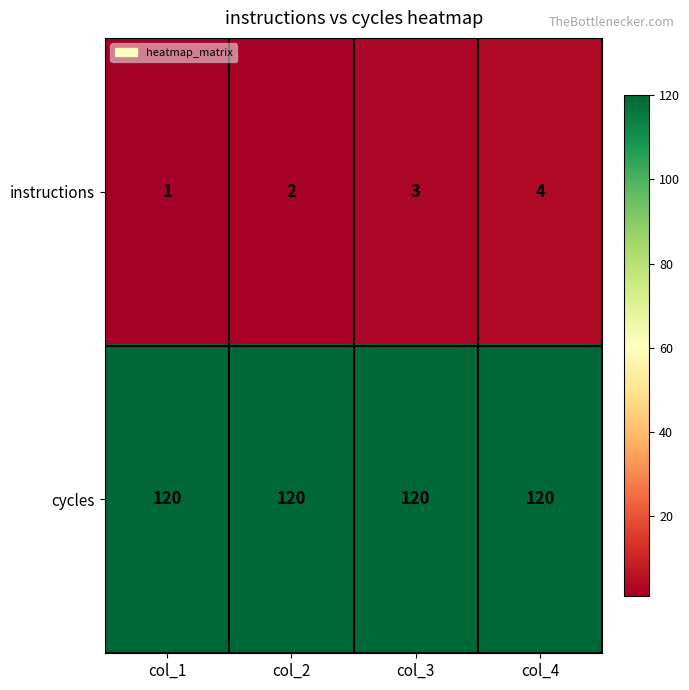

Is it true that cycles equals 120 at col_2?

True